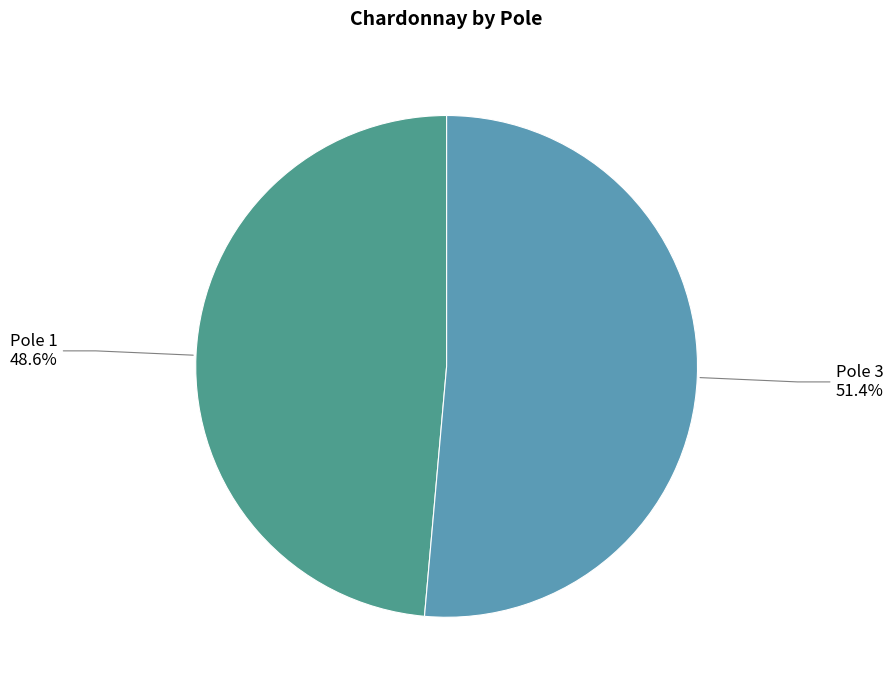

Is there any slice that represents more than half of the pie?

Yes